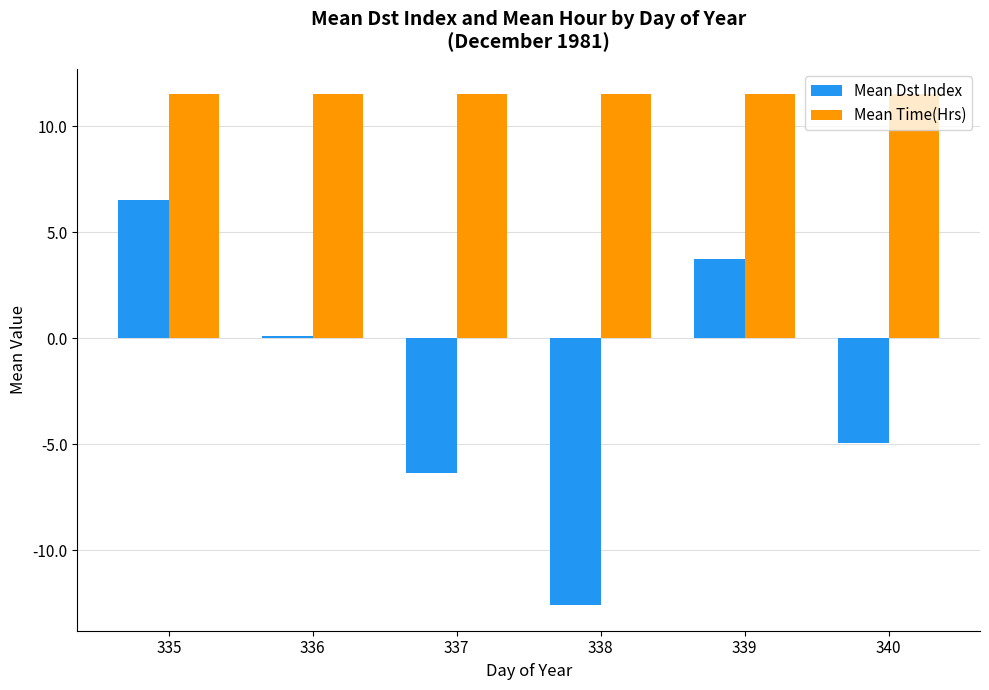

True or false: Mean Time(Hrs) has a value of 11.5 at 339.

True